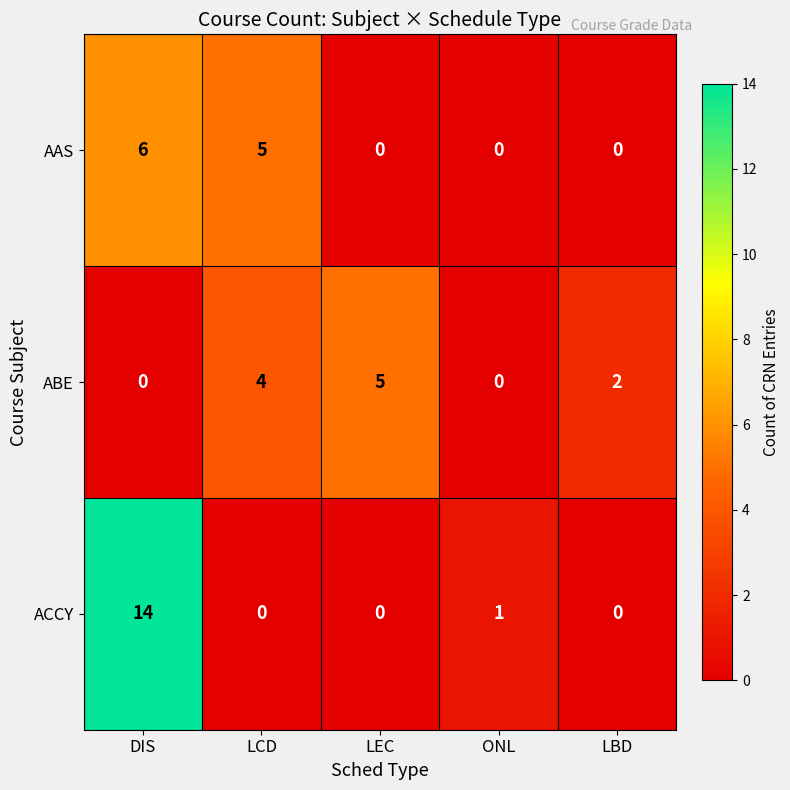

The value of AAS at LBD is 4. True or false?

False